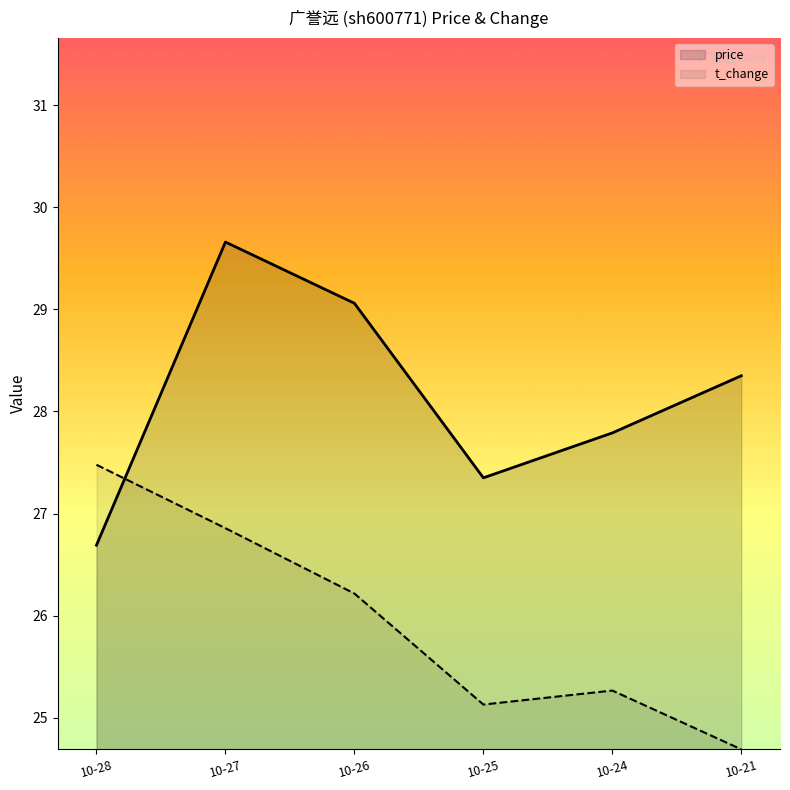

Is the value of price at 10-24 greater than the value of t_change at 10-28?

Yes